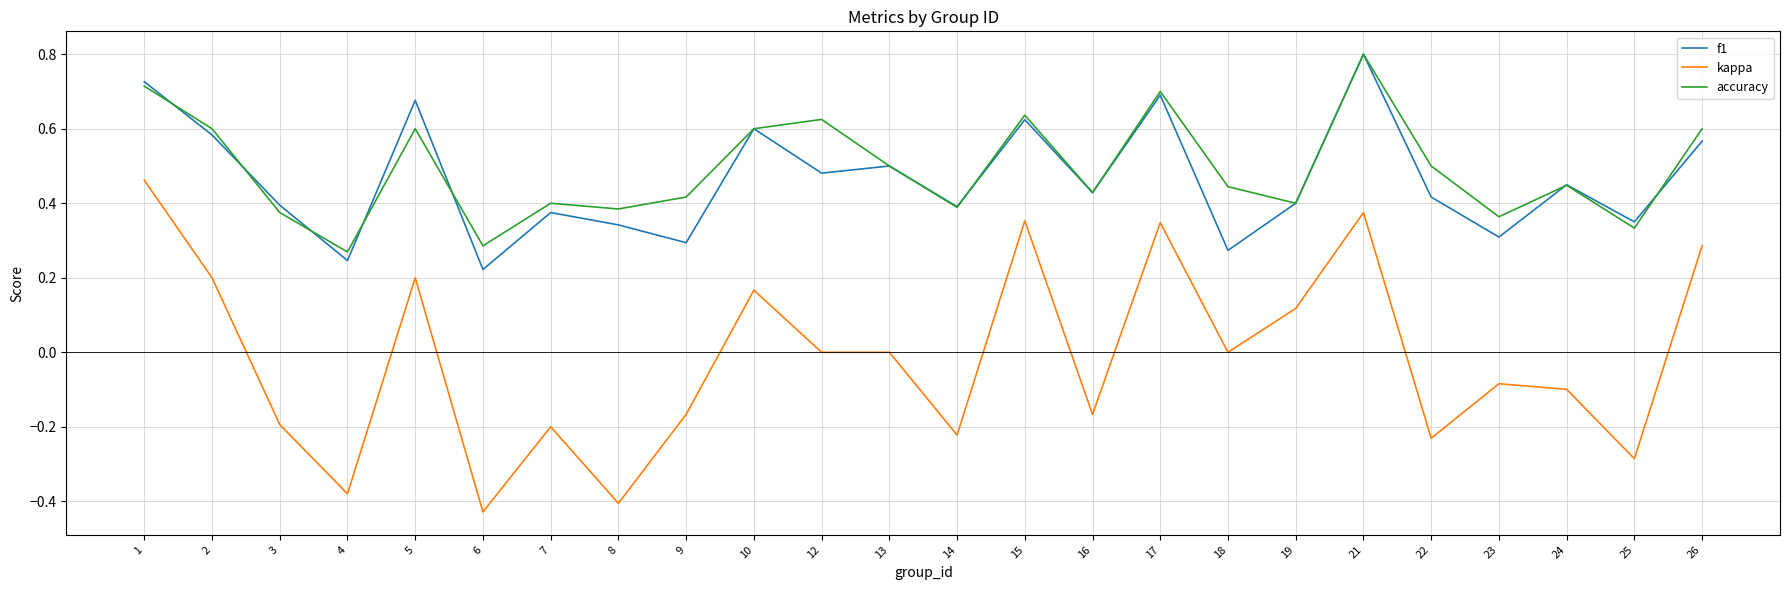

Which label corresponds to the largest value in the chart?

21